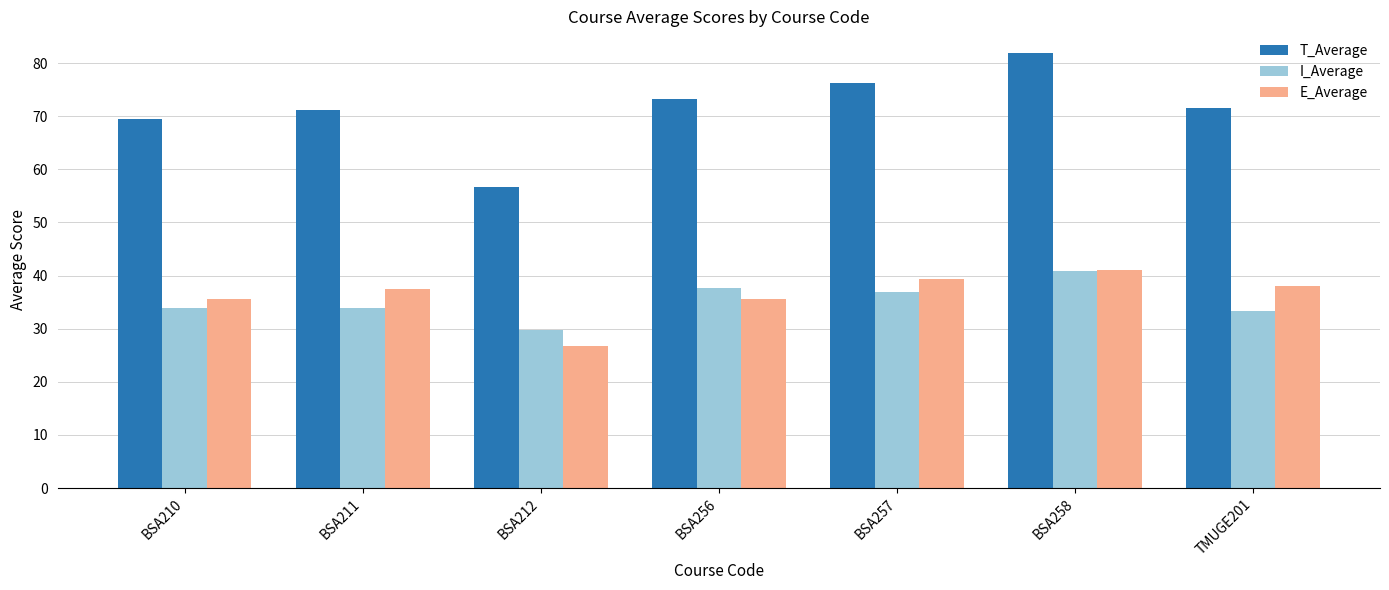

Is the value of T_Average at BSA256 greater than the value of I_Average at BSA256?

Yes